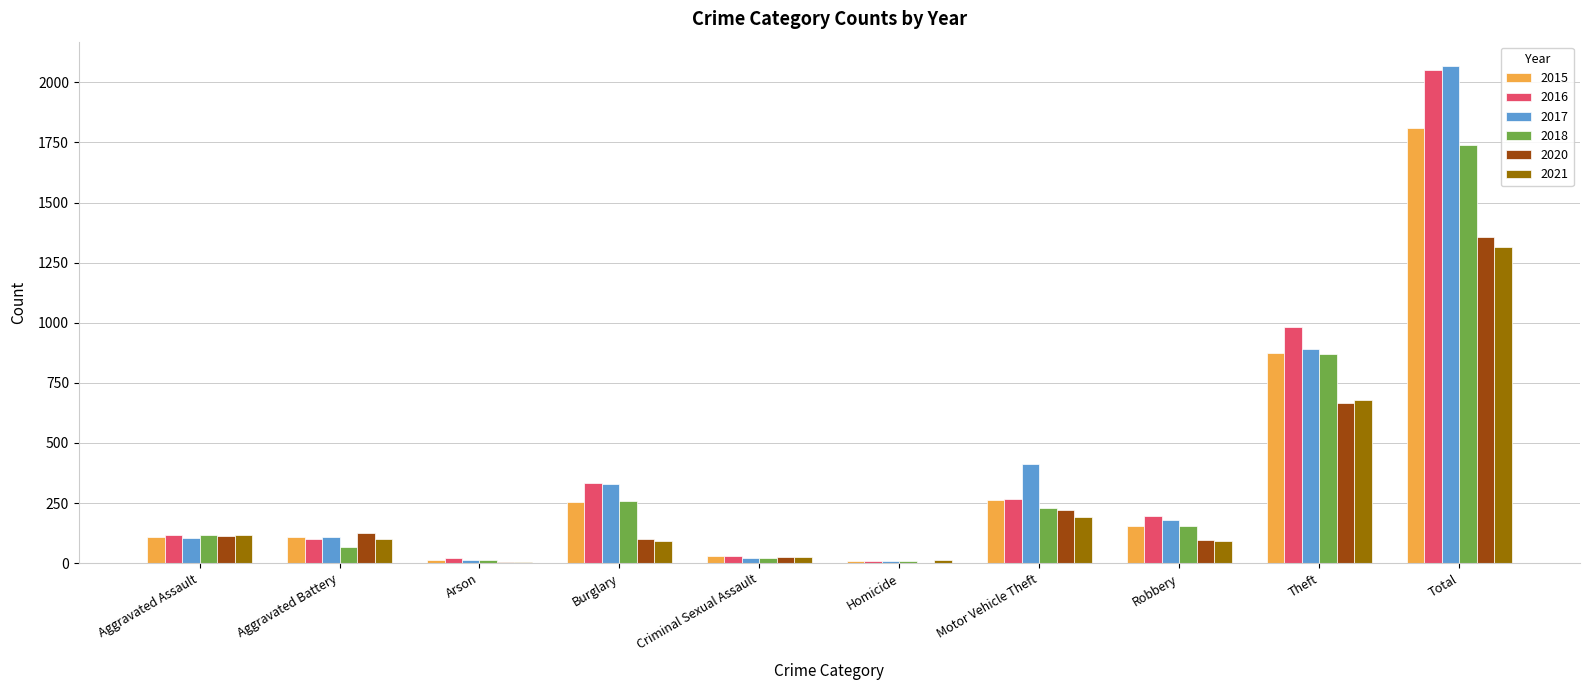

Is it true that 2018 equals 1738 at Total?

True